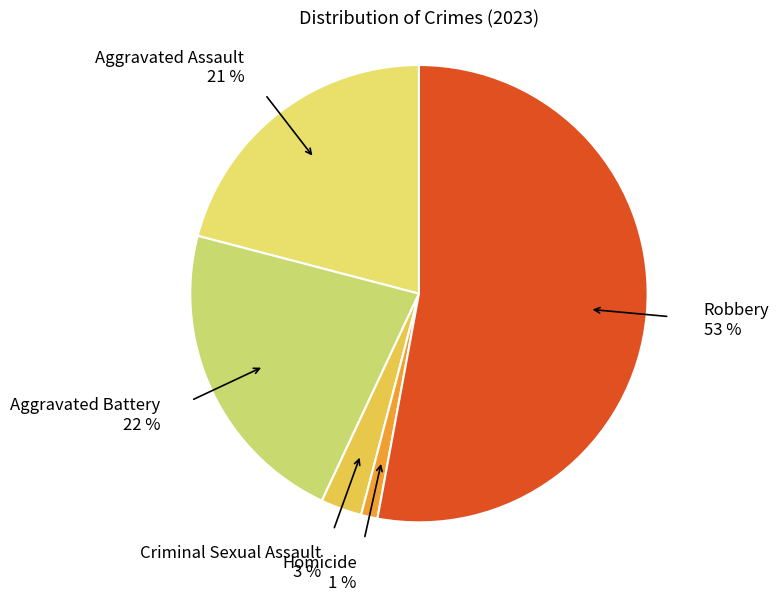

Is Robbery the majority of the pie?

Yes